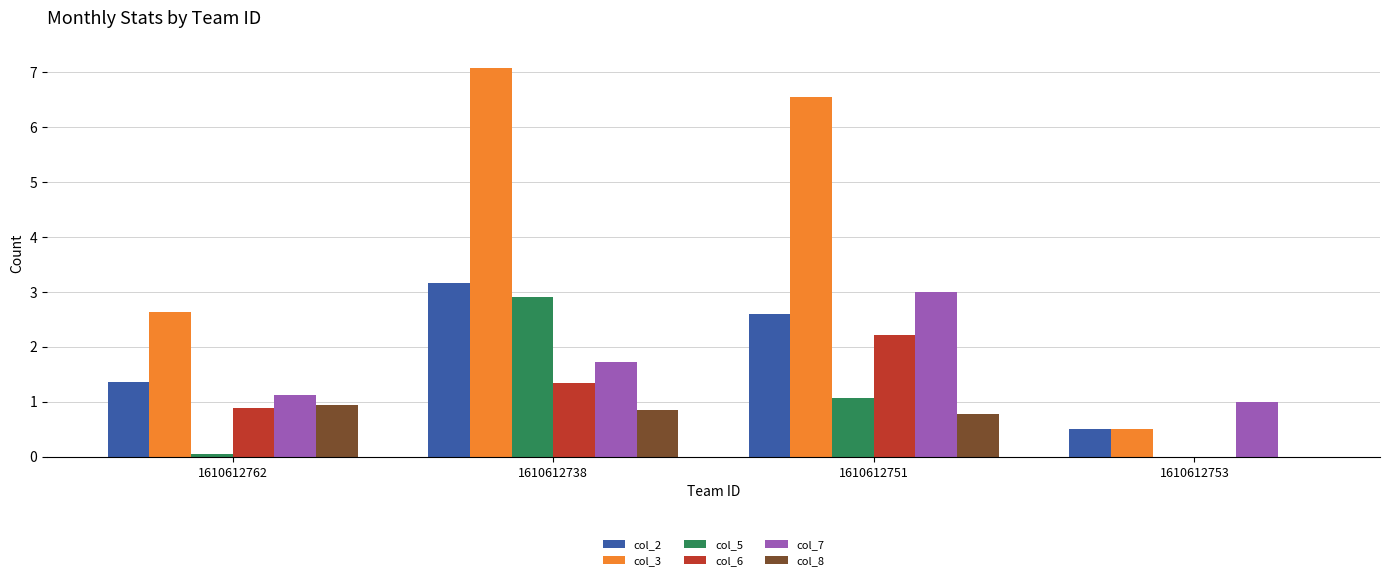

Are the bars grouped side by side (vs. stacked)?

Yes